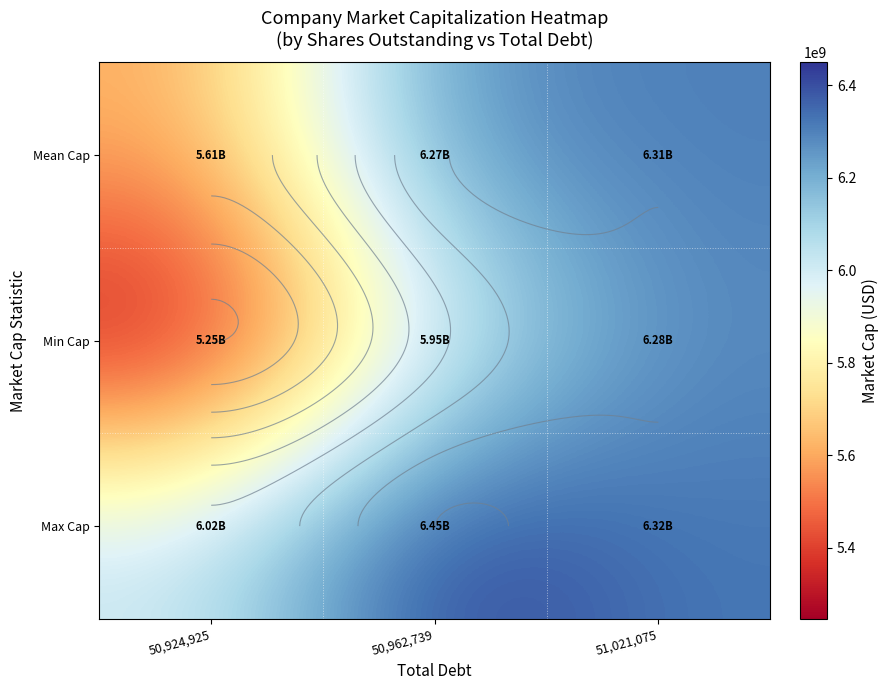

What is the difference between the Min Cap values at 50,924,925 and 50,962,739?

704888073.2